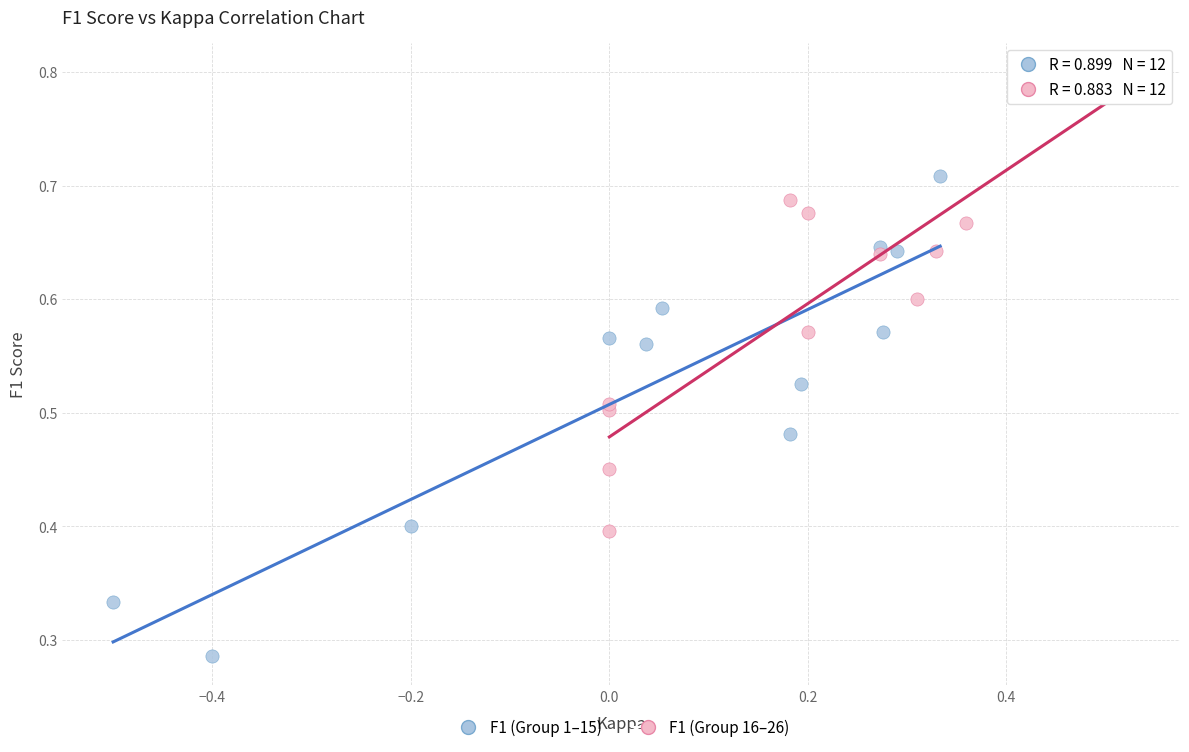

Which series reaches the maximum Y coordinate?

F1 (Group 16–26)